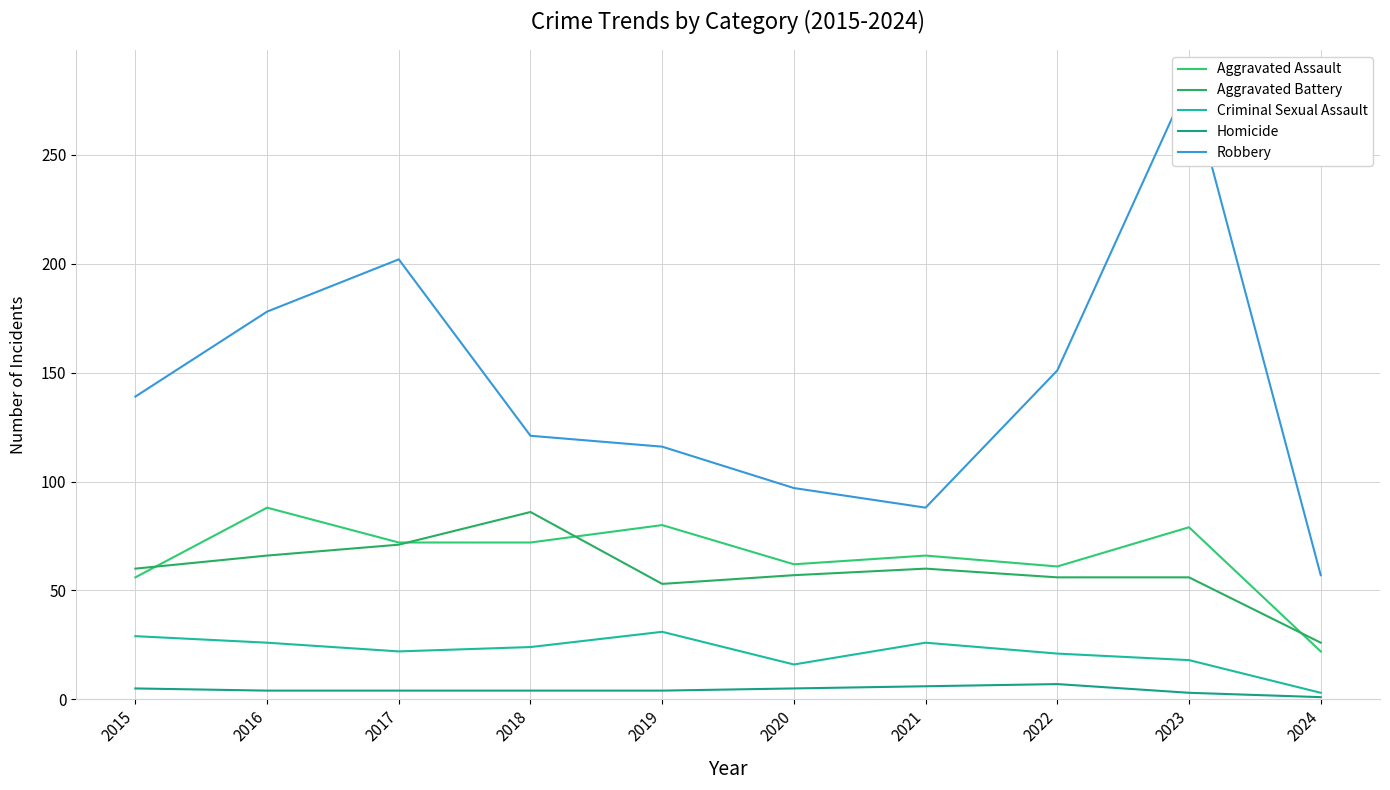

Which series has the widest spread of values?

Robbery